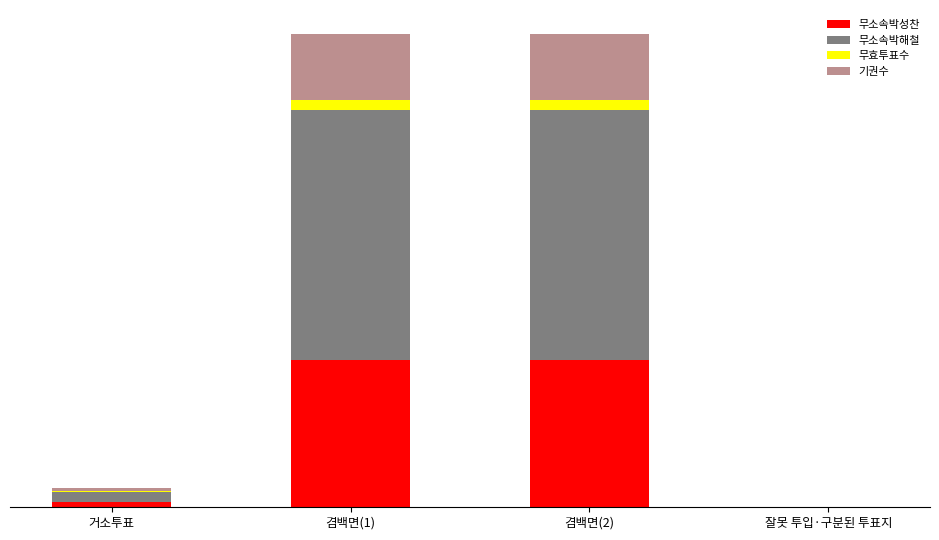

At which label does 무소속박성찬 reach its minimum?

잘못 투입·구분된 투표지